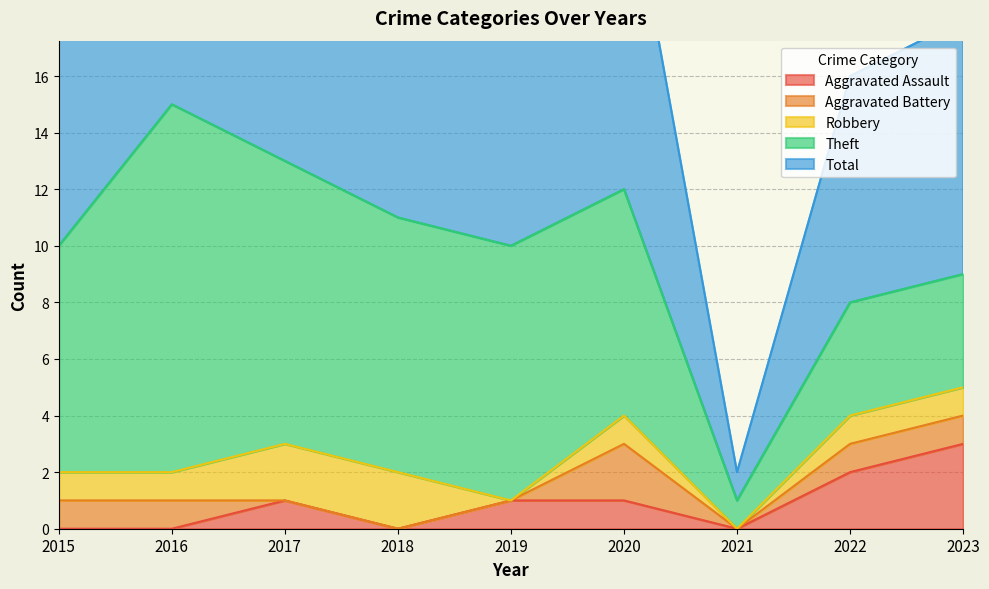

True or false: Theft and Aggravated Battery cross at least once.

False